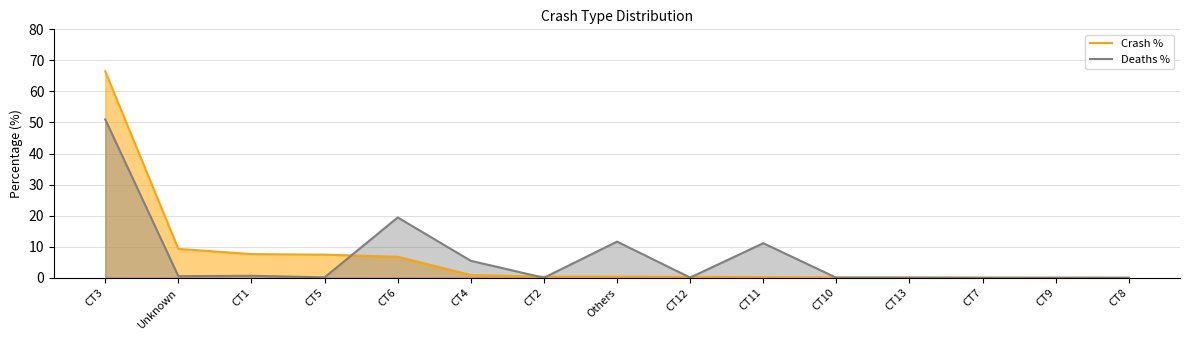

At which category is the sum across all series the highest?

CT3